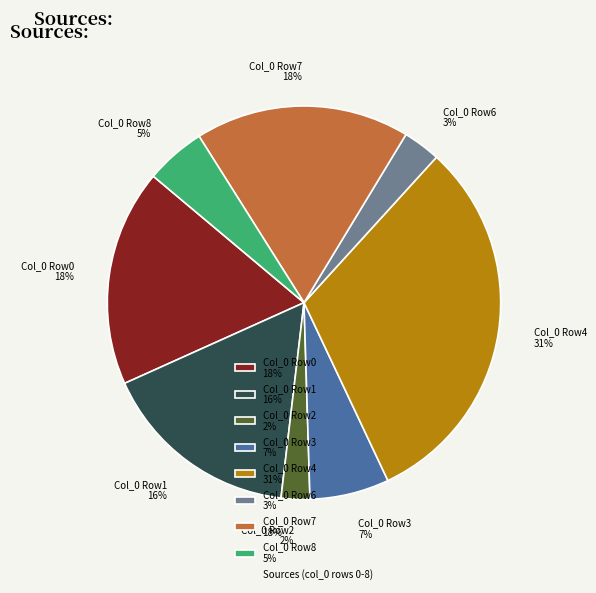

How many segments does this pie chart have?

8